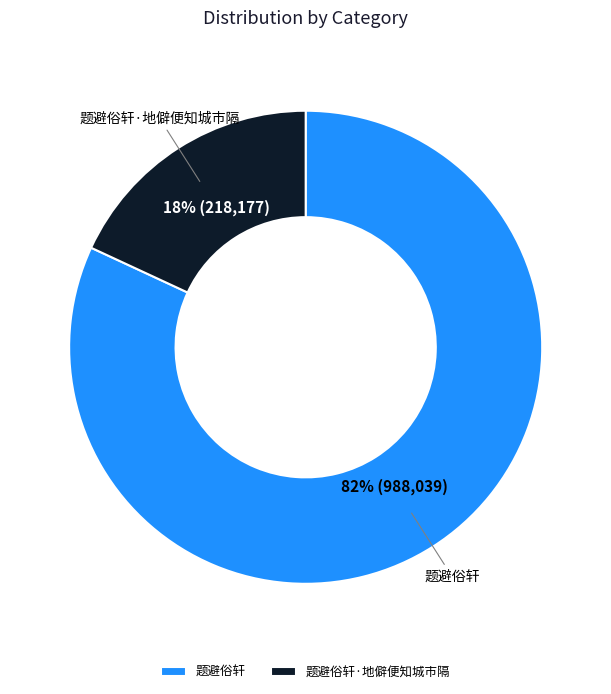

How many segments does this pie chart have?

2